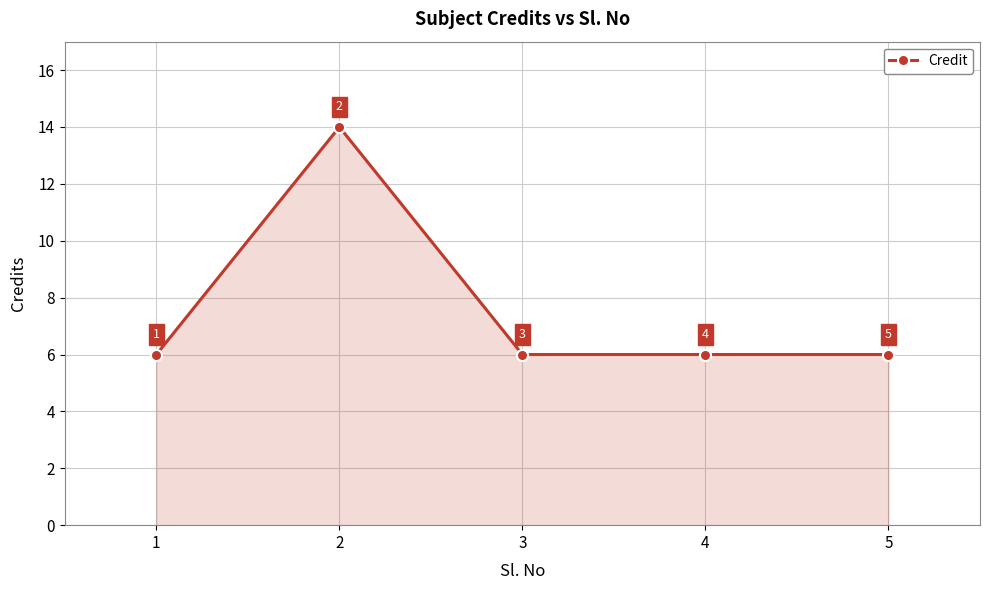

How many lines are shown in the chart?

1